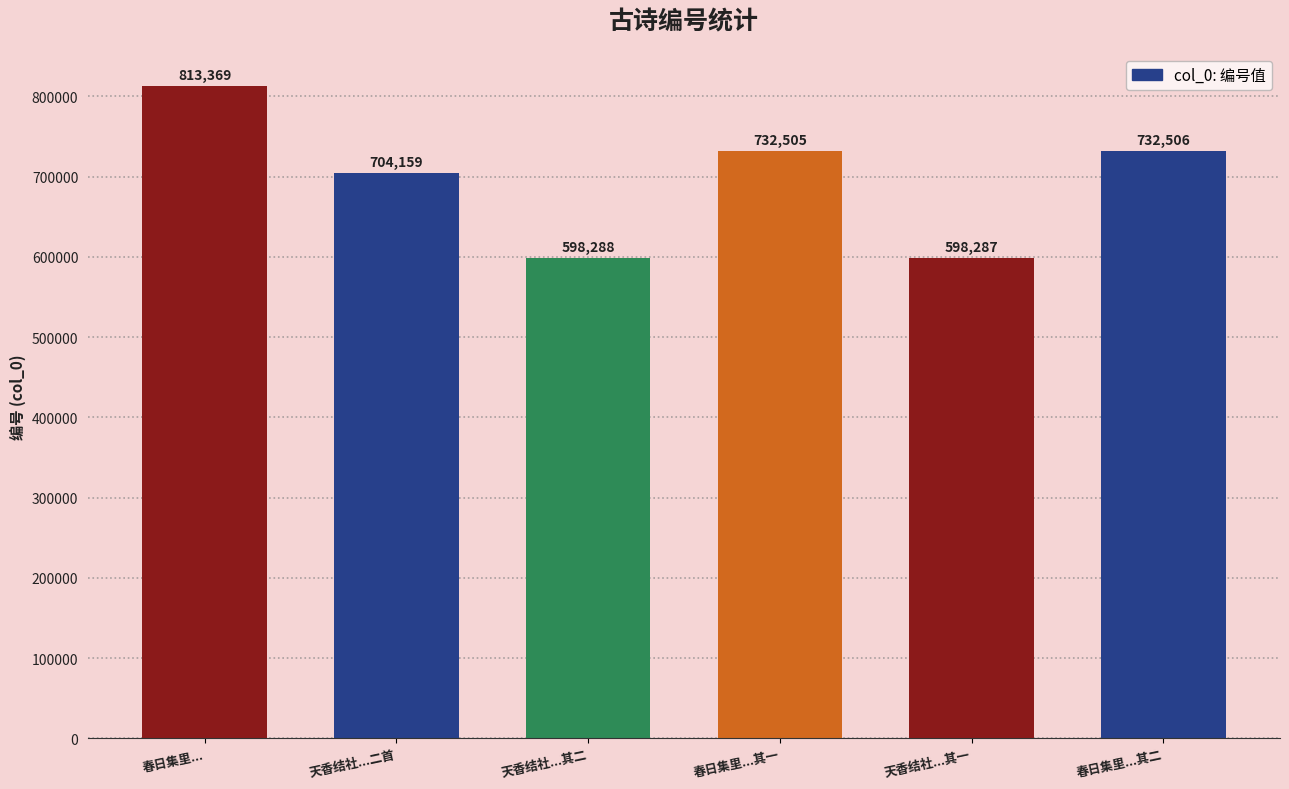

At which label is the value closest to 705828?

天香结社...二首